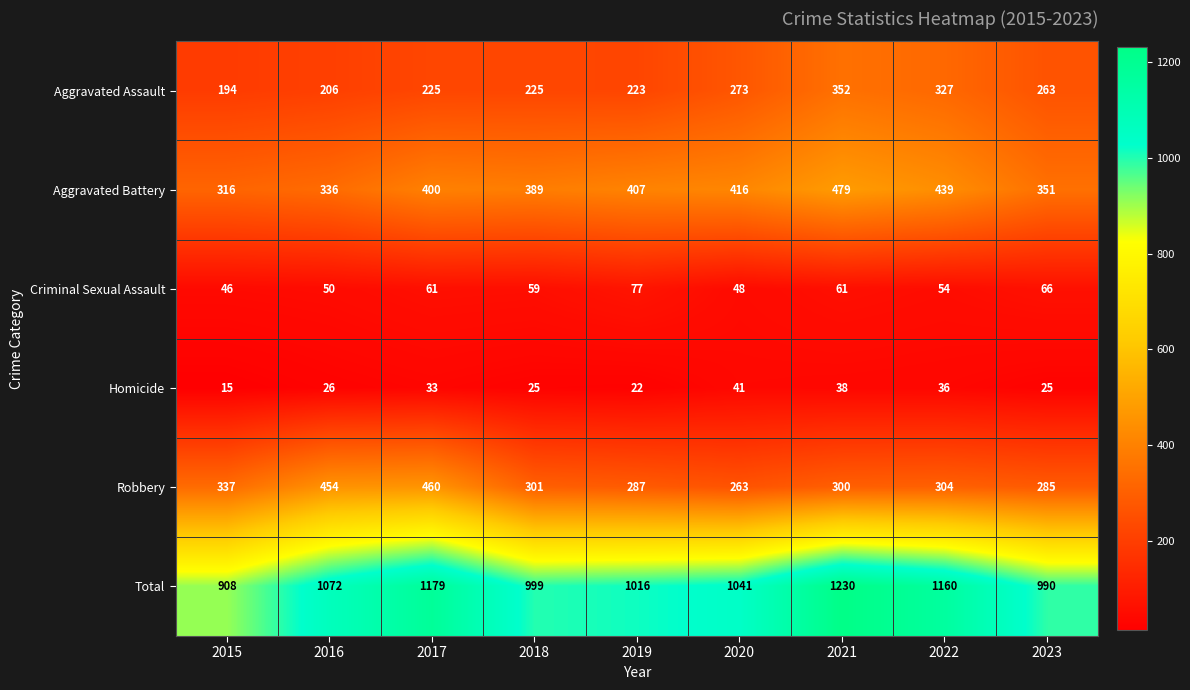

What is the difference between the maximum and minimum values in the Robbery series?

197